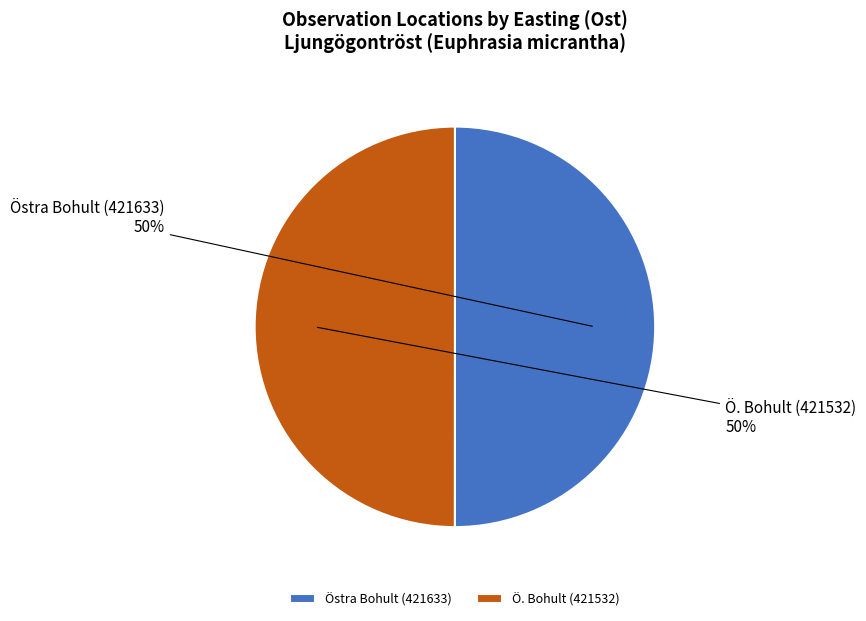

What percentage is the Ö. Bohult (421532) slice, to the nearest percent?

50%